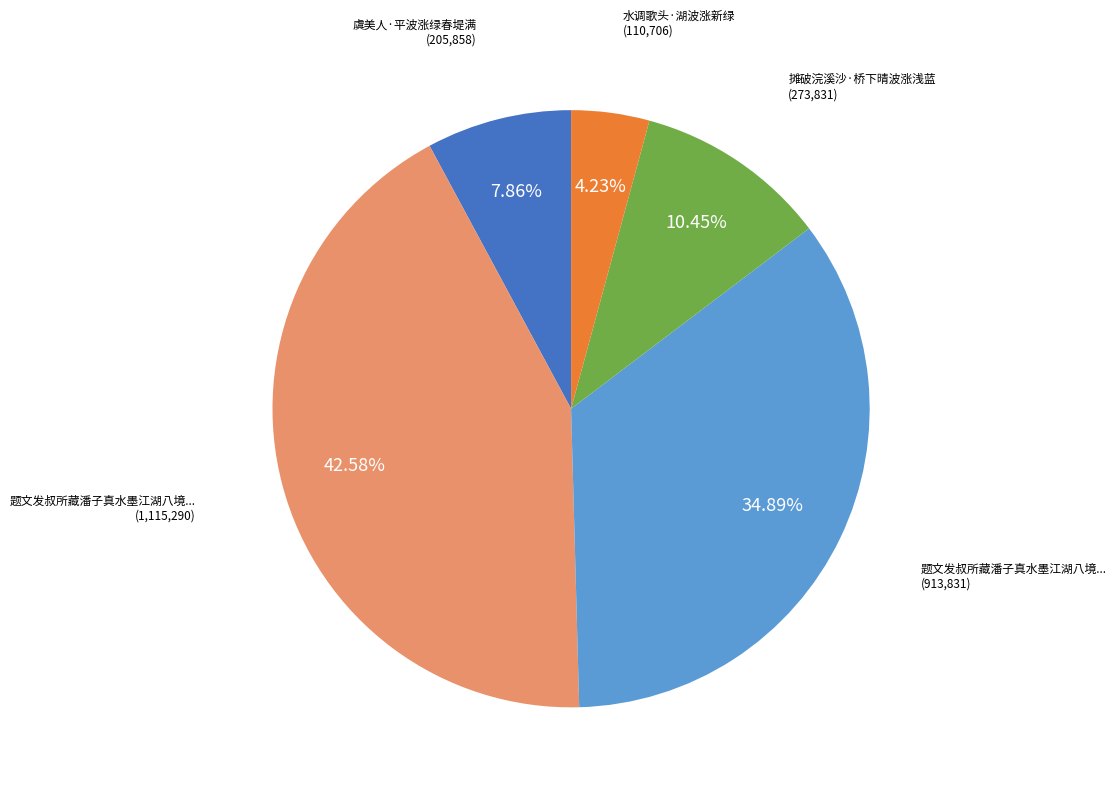

Is there a majority slice in this chart?

No